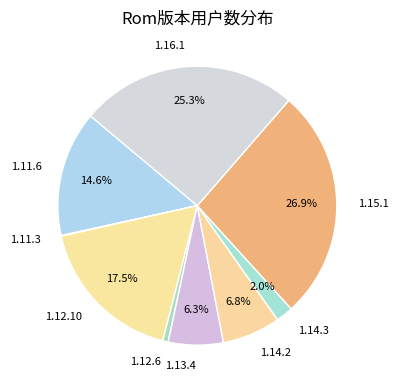

Which slice is the largest?

1.15.1